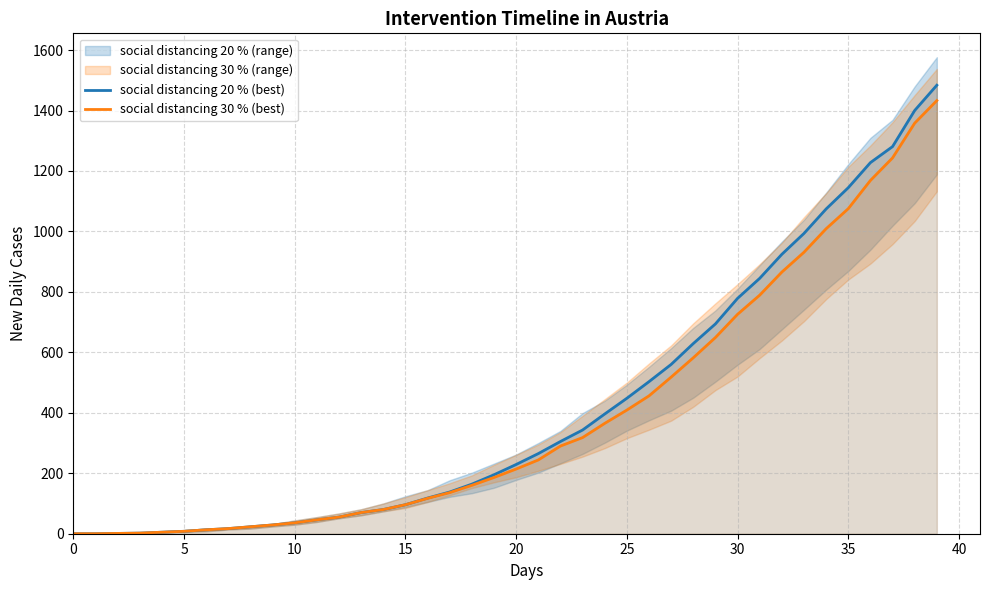

What is the highest value of the social distancing 20 % (best) series?

1483.7